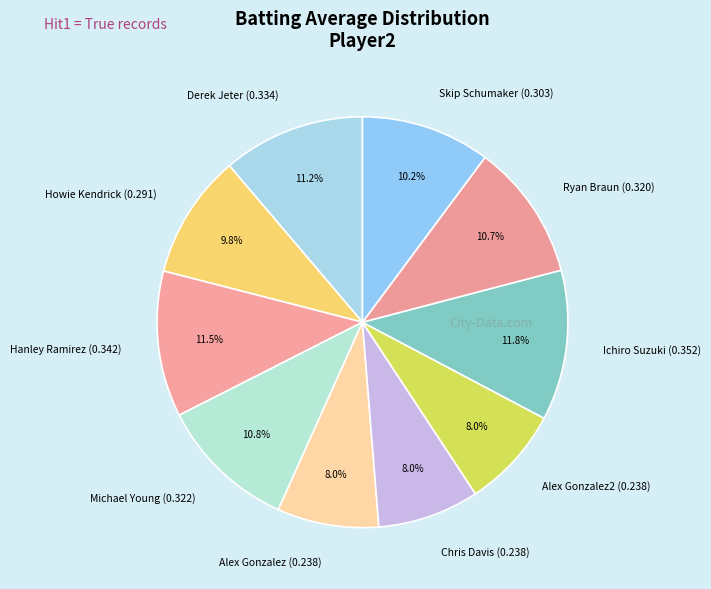

To the nearest percent, what is the difference between the largest and smallest slice percentages?

4%